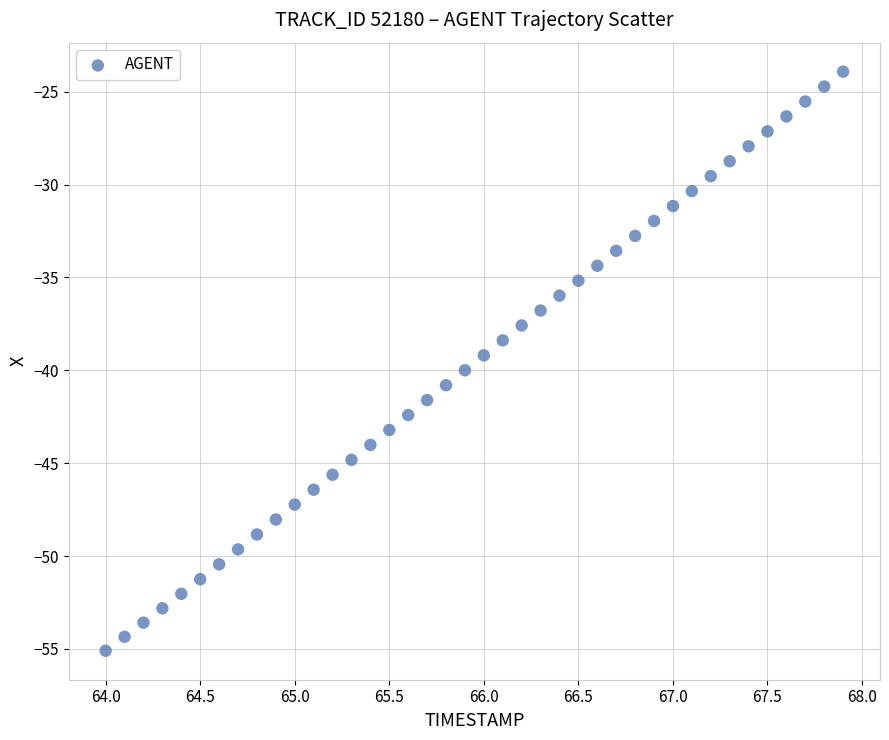

What is the range of Y values (max minus min)?

31.2